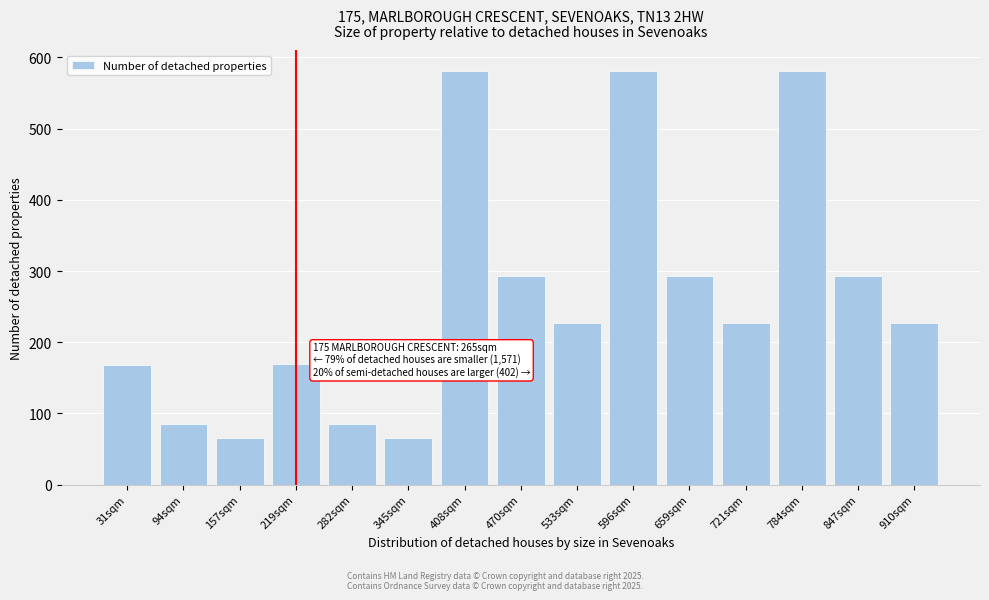

Which has a higher value, 910sqm or 157sqm?

910sqm